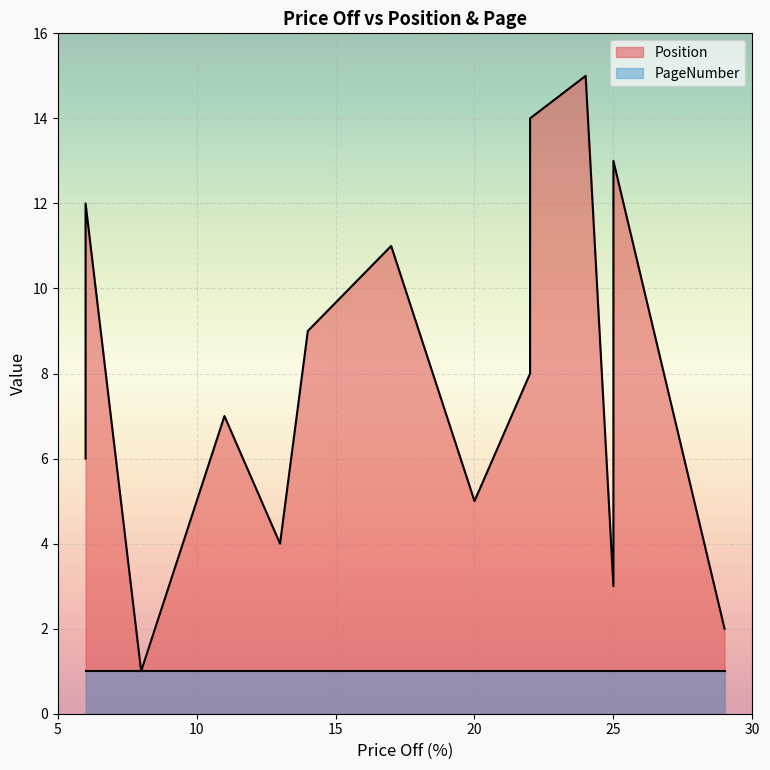

What value does the PageNumber series have at 14?

1